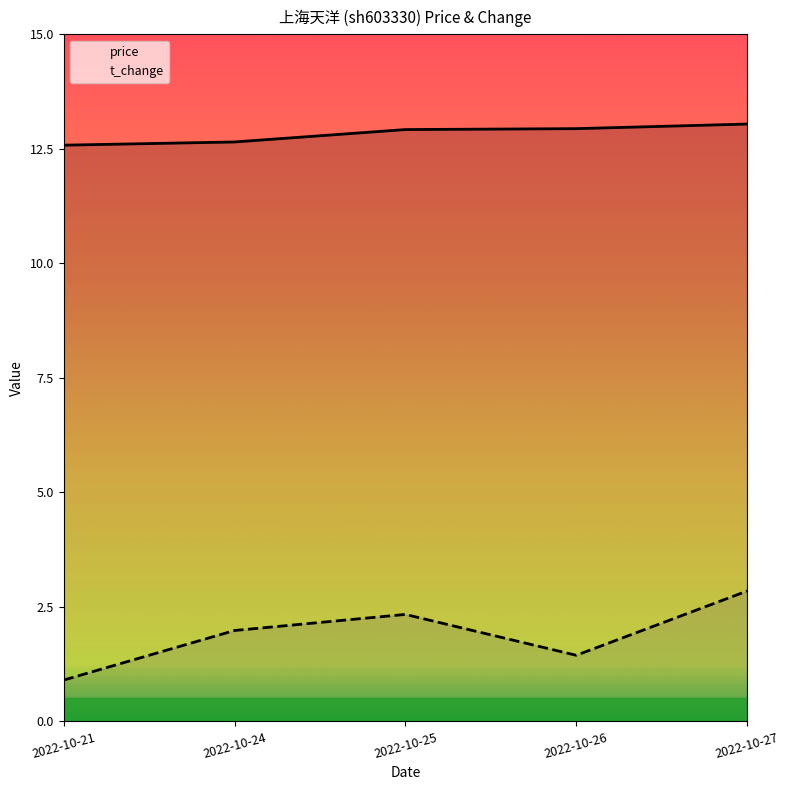

At which label does t_change first exceed 1?

2022-10-24